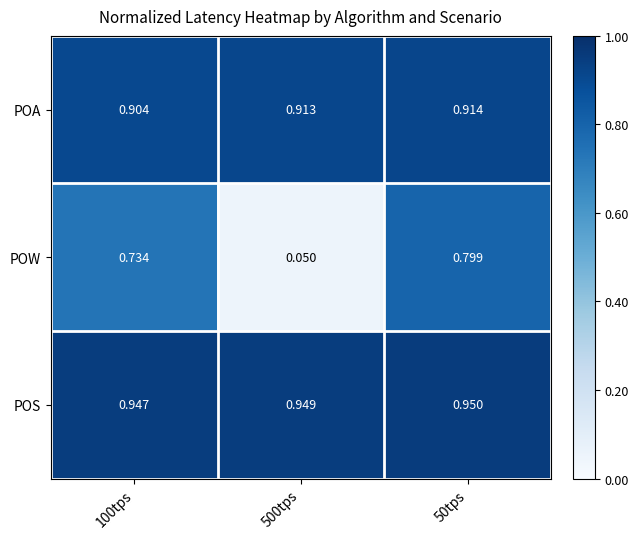

List the series in order of their peak value, highest first.

POS, POA, POW